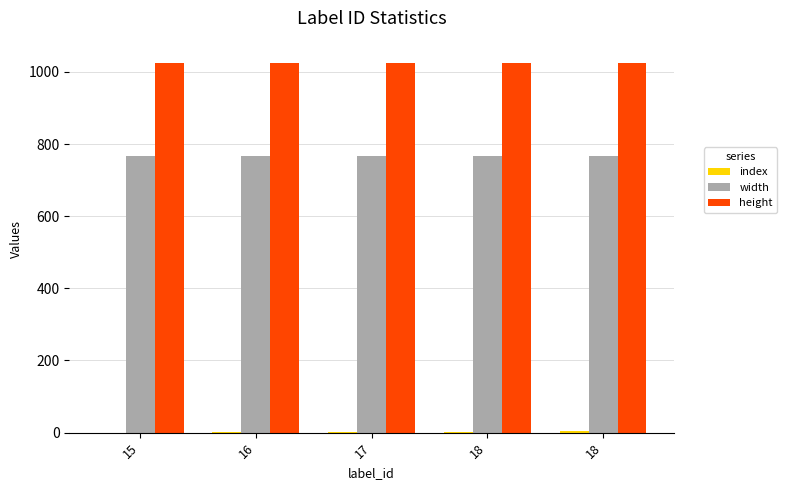

Where is height nearest to the value 1024?

15